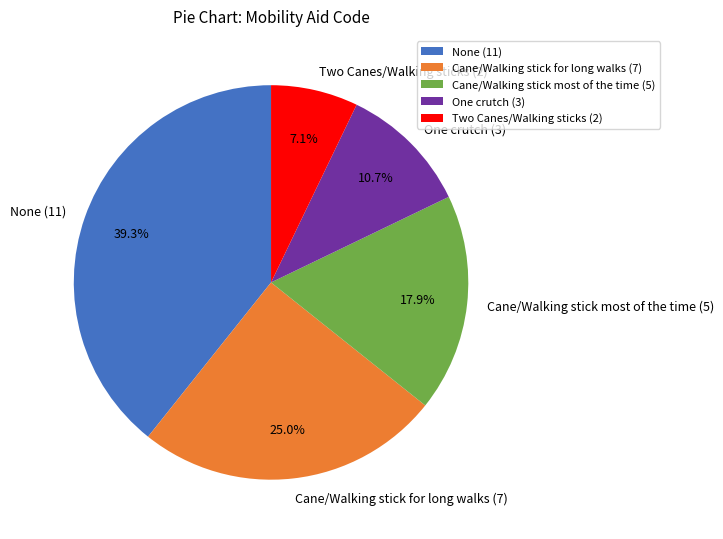

Rank the categories by value from lowest to highest.

Two Canes/Walking sticks (2), One crutch (3), Cane/Walking stick most of the time (5), Cane/Walking stick for long walks (7), None (11)